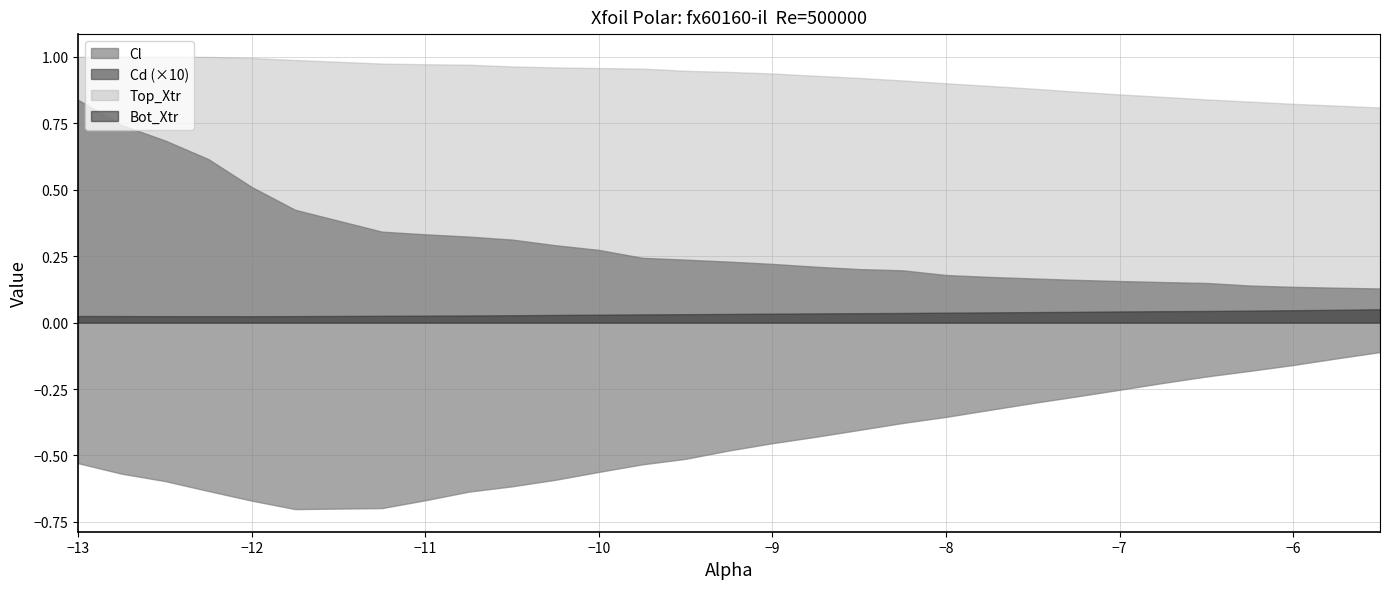

True or false: Bot_Xtr has more than 2 interior local peaks.

False